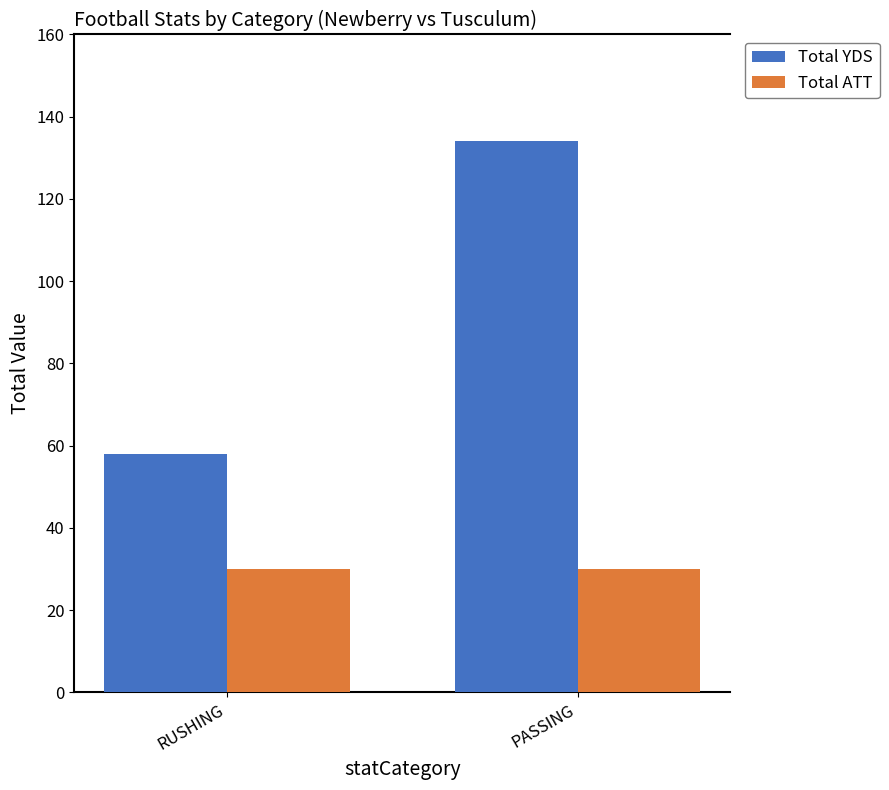

What is the smallest value displayed?

30